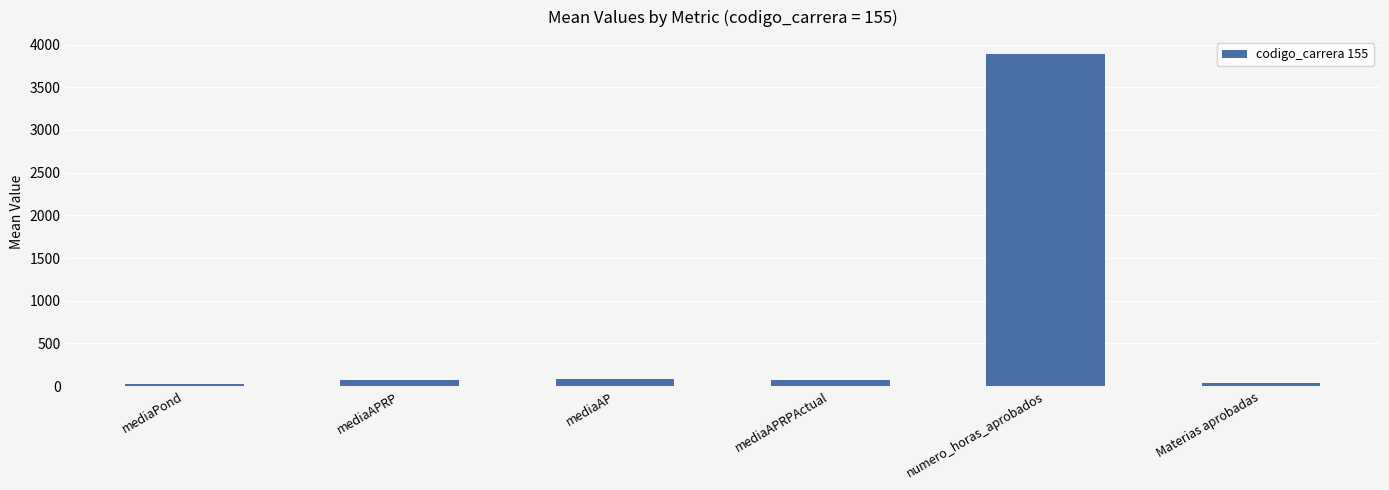

The value at numero_horas_aprobados is 2384.5. True or false?

False